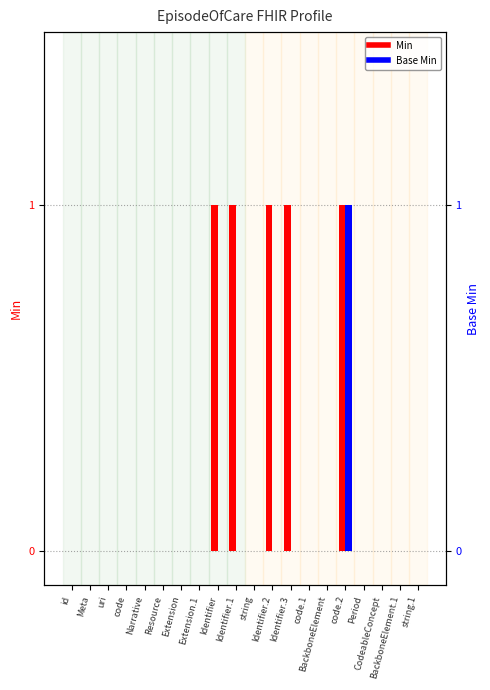

What is the difference between the maximum and minimum values in the Base Min series?

1